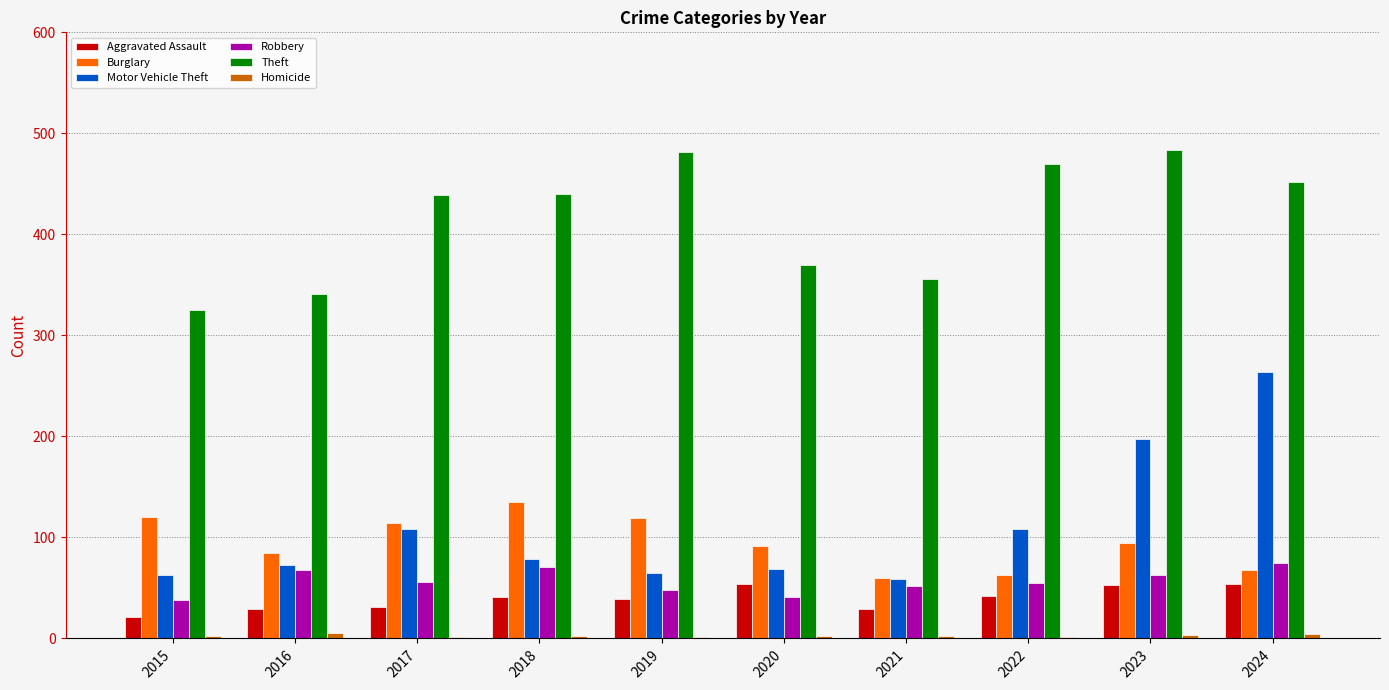

Which category has the highest value in the Motor Vehicle Theft series?

2024